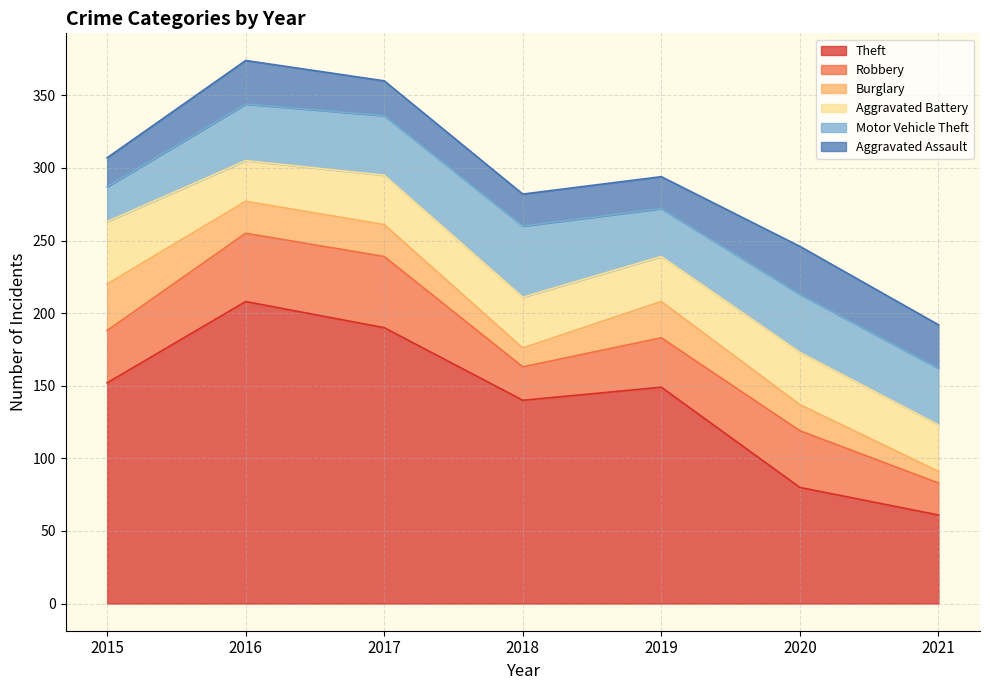

List the labels in order of Motor Vehicle Theft value, largest first.

2018, 2017, 2020, 2016, 2021, 2019, 2015